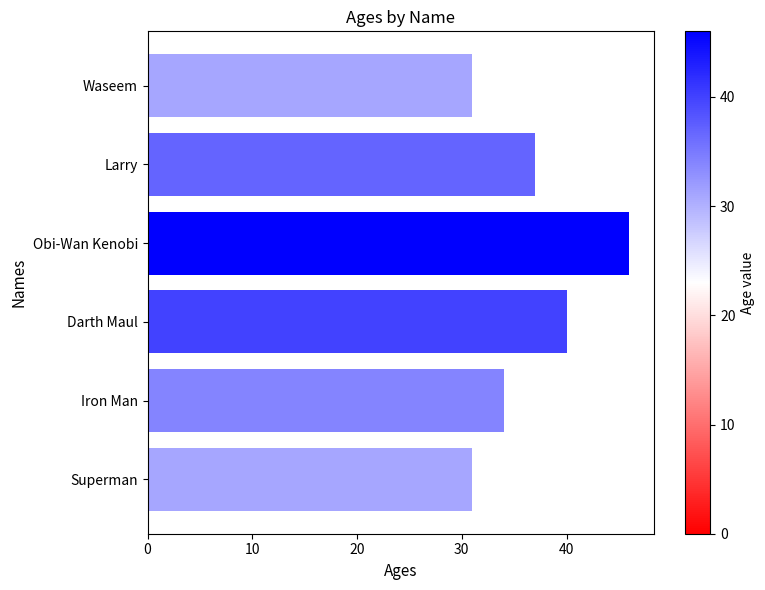

How many values are between 31 and 40?

5